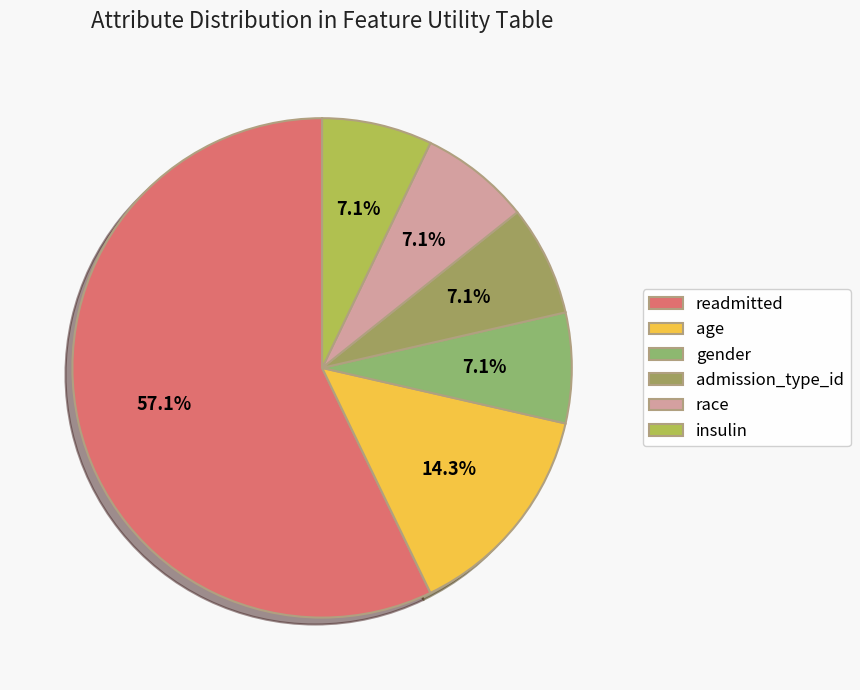

Rank the categories by value from lowest to highest.

gender, admission_type_id, race, insulin, age, readmitted